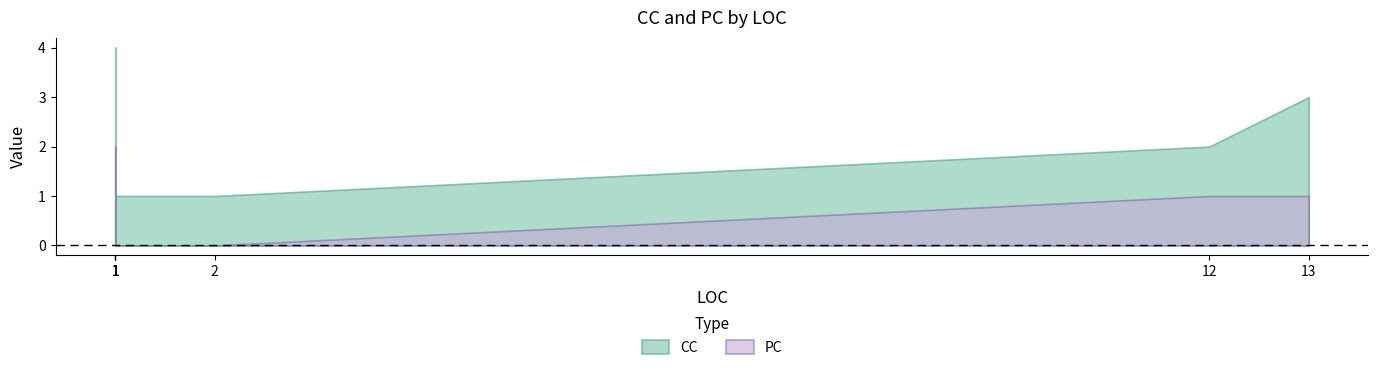

Which label corresponds to the smallest value in the chart?

1